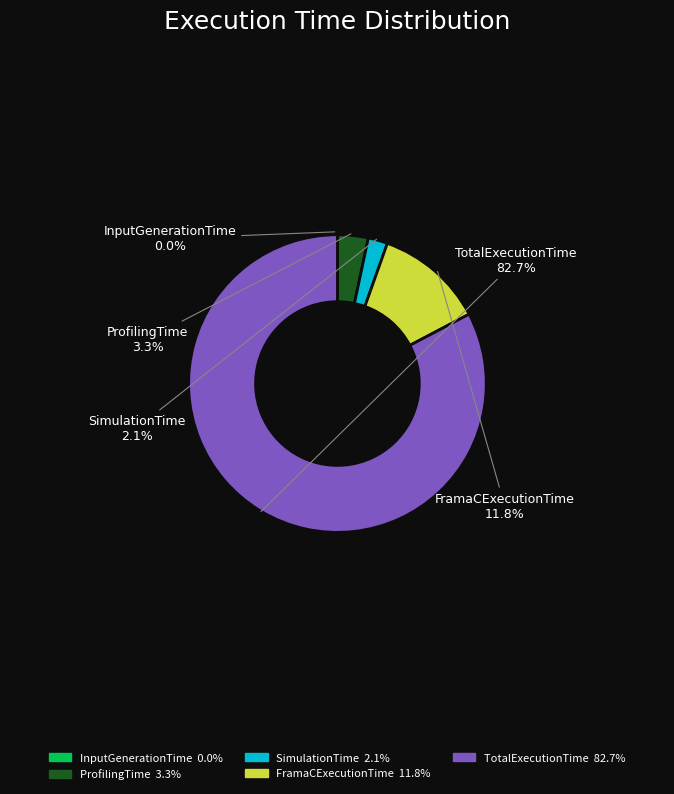

Is it true that ProfilingTime is 9% of the pie?

False